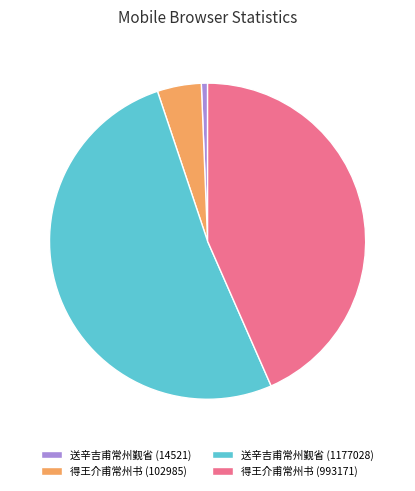

The 送辛吉甫常州觐省 (14521) slice represents 11% of the pie. True or false?

False